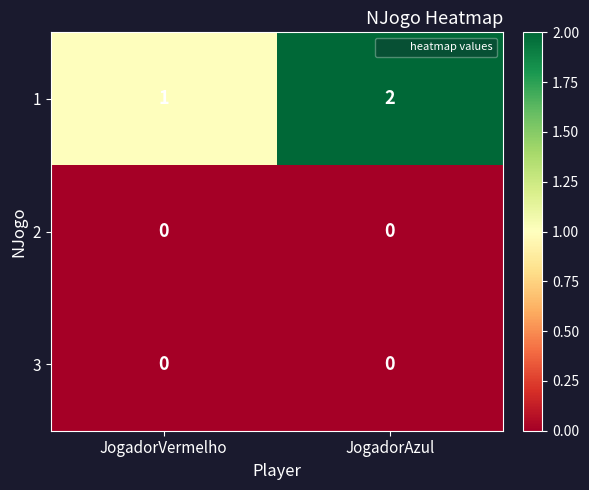

Between JogadorVermelho and JogadorAzul, which series saw the biggest shift?

1